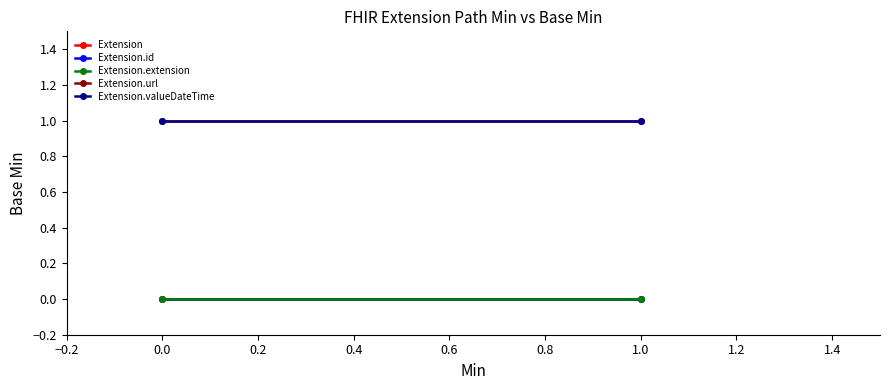

What are all the series names shown in the legend?

Extension, Extension.id, Extension.extension, Extension.url, Extension.valueDateTime